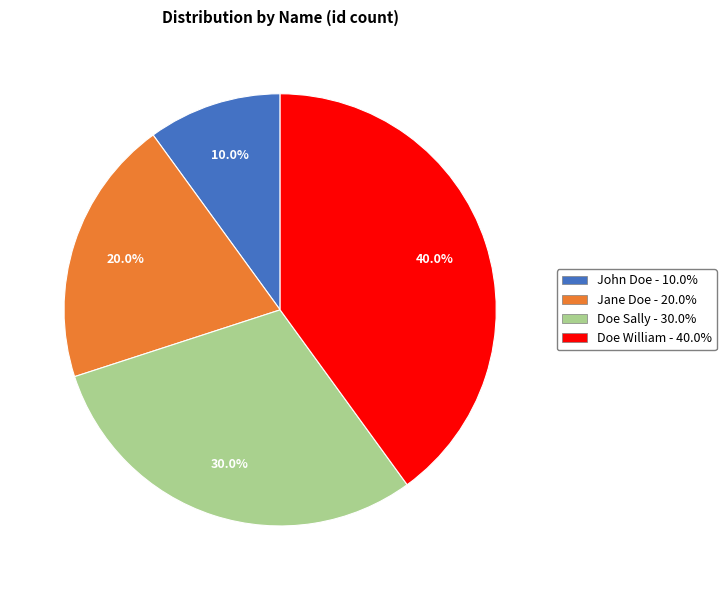

How many slices are in this pie chart?

4